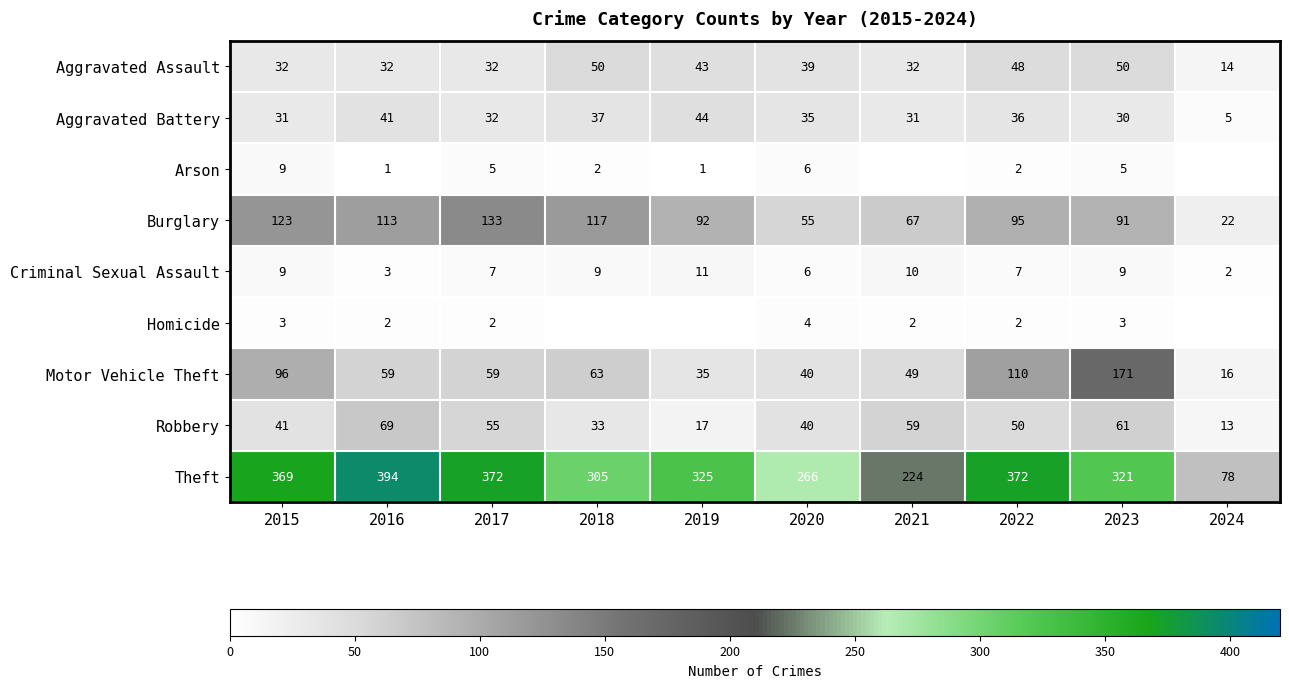

The value of Motor Vehicle Theft at 2022 is 110. True or false?

True